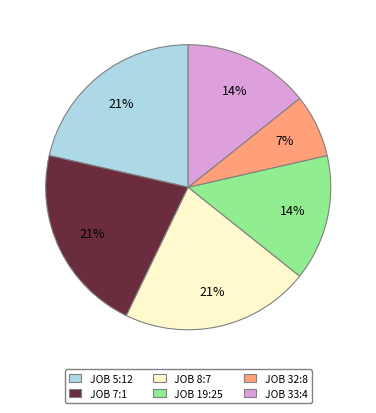

What is the smallest slice in the pie chart?

JOB 32:8